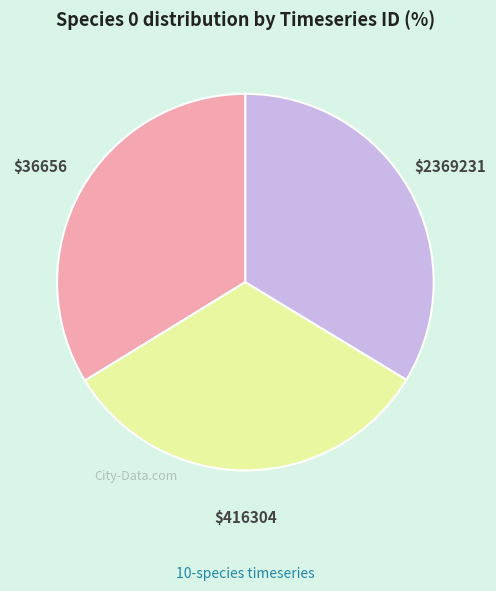

Is there any slice that represents more than half of the pie?

No